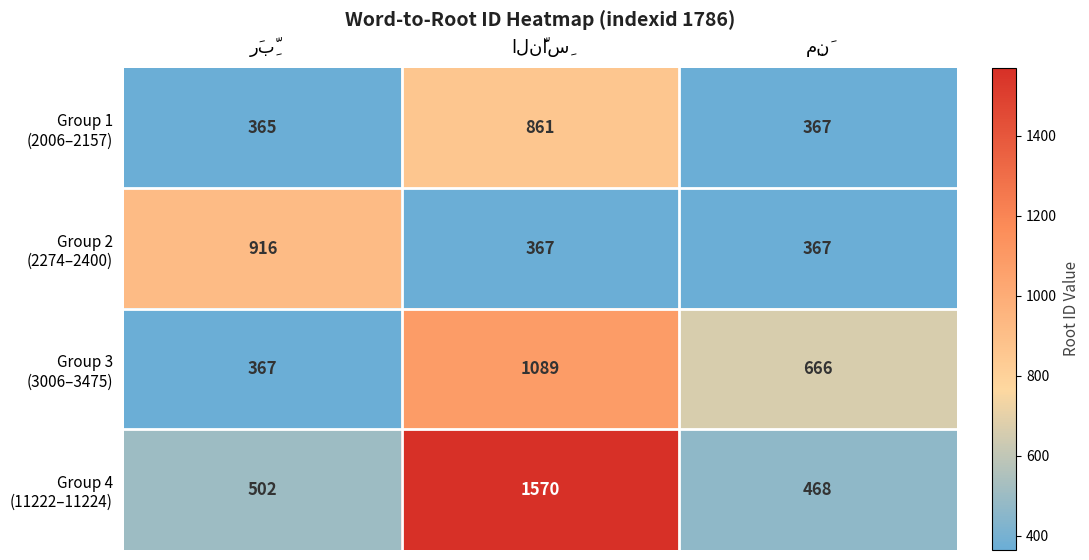

What is the smallest value displayed?

365